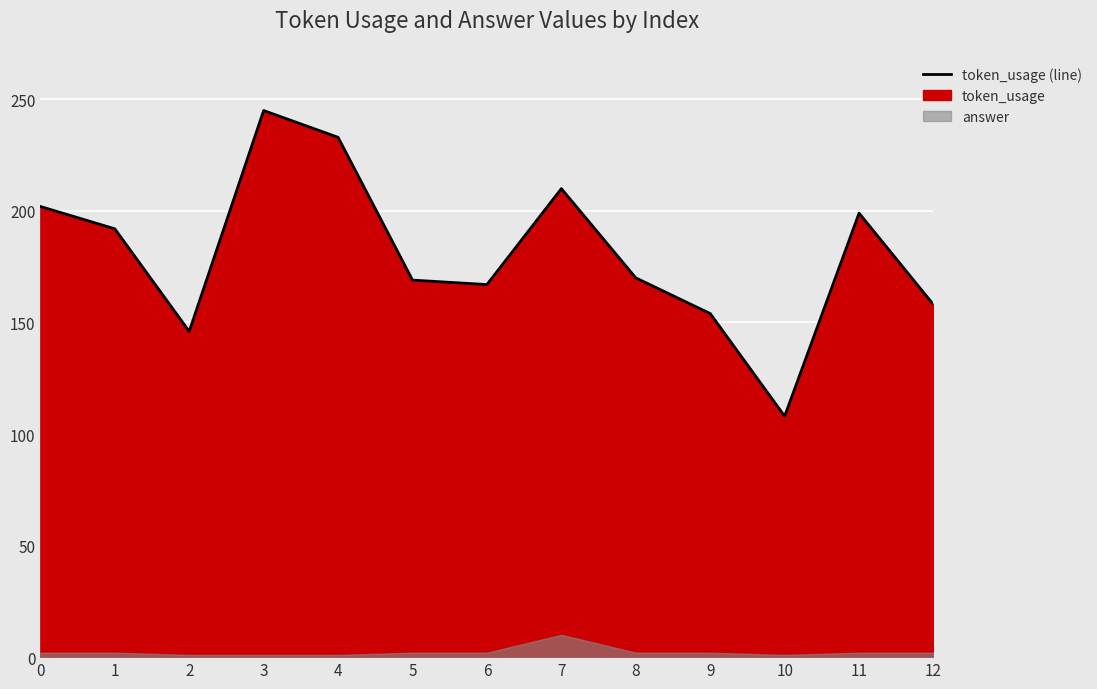

What is the value of the 1st point from the left?

202